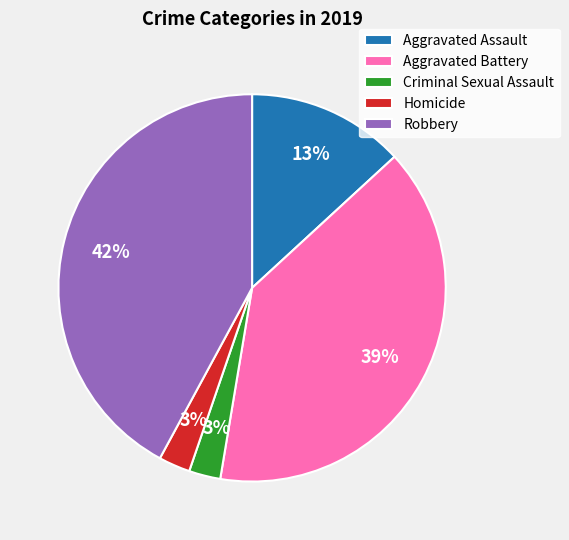

Between Criminal Sexual Assault and Robbery, which is larger?

Robbery